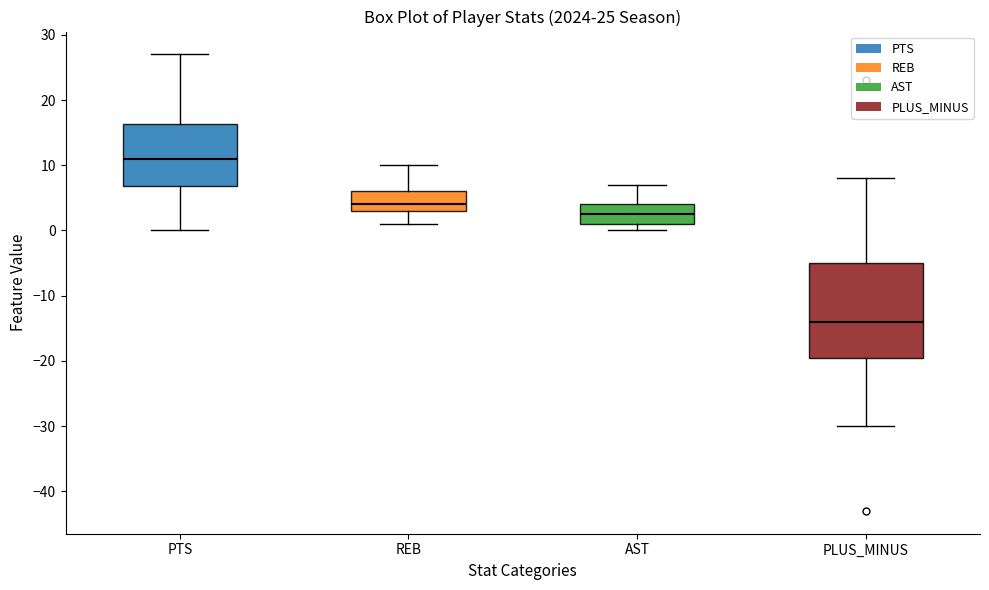

Comparing the boxes themselves (not the whiskers), which one is the tallest?

PLUS_MINUS